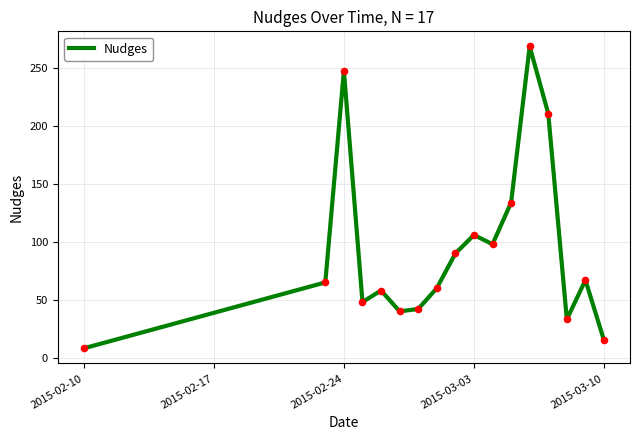

What is the difference between the maximum and minimum values?

261